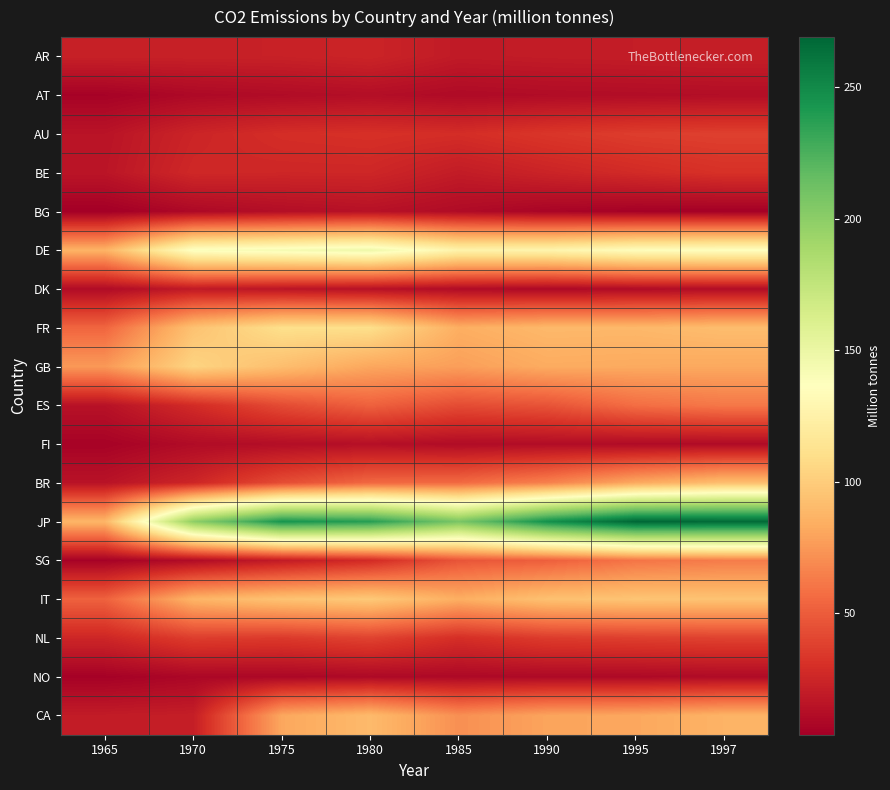

At 1970, list the series in order from largest to smallest.

JP, DE, GB, FR, IT, NL, ES, BE, BR, AU, AR, CA, DK, FI, SG, AT, BG, NO